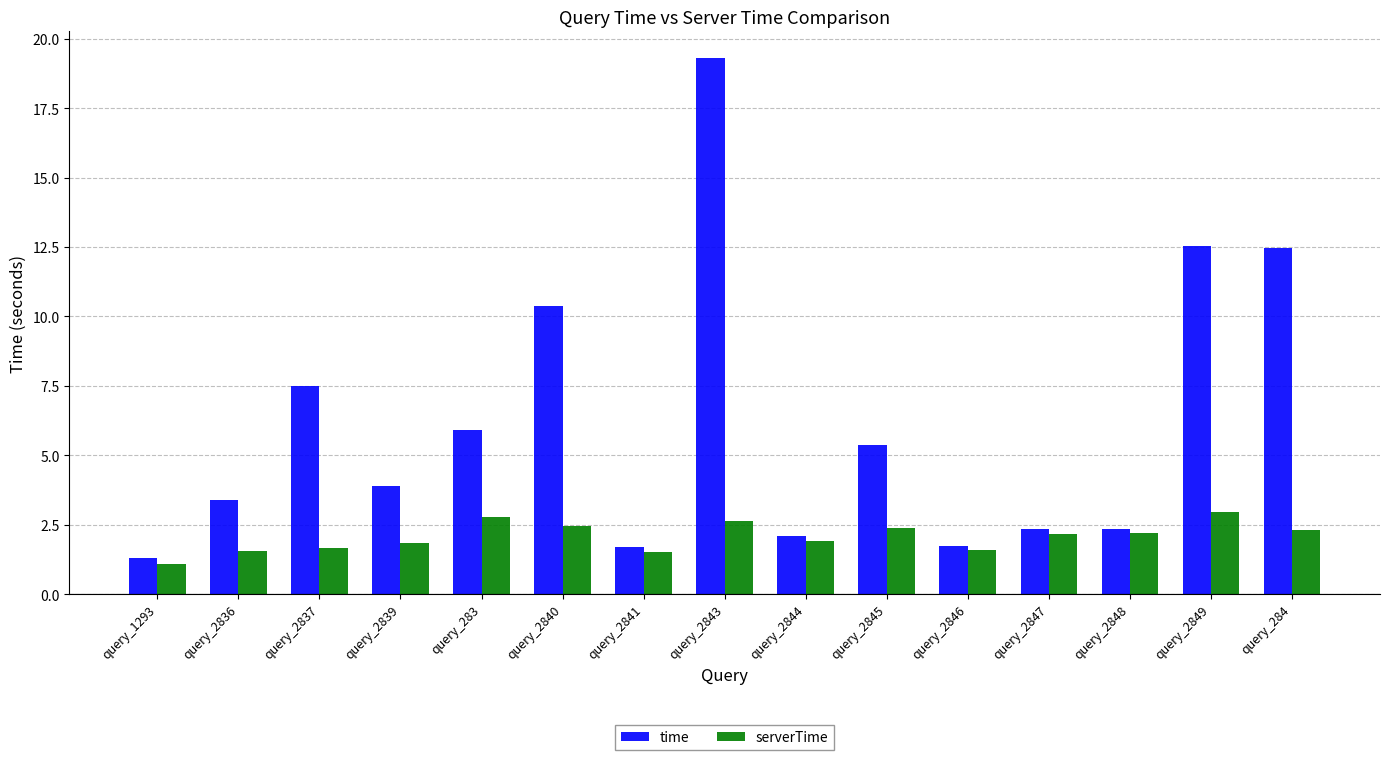

Read the time value at query_284.

12.5